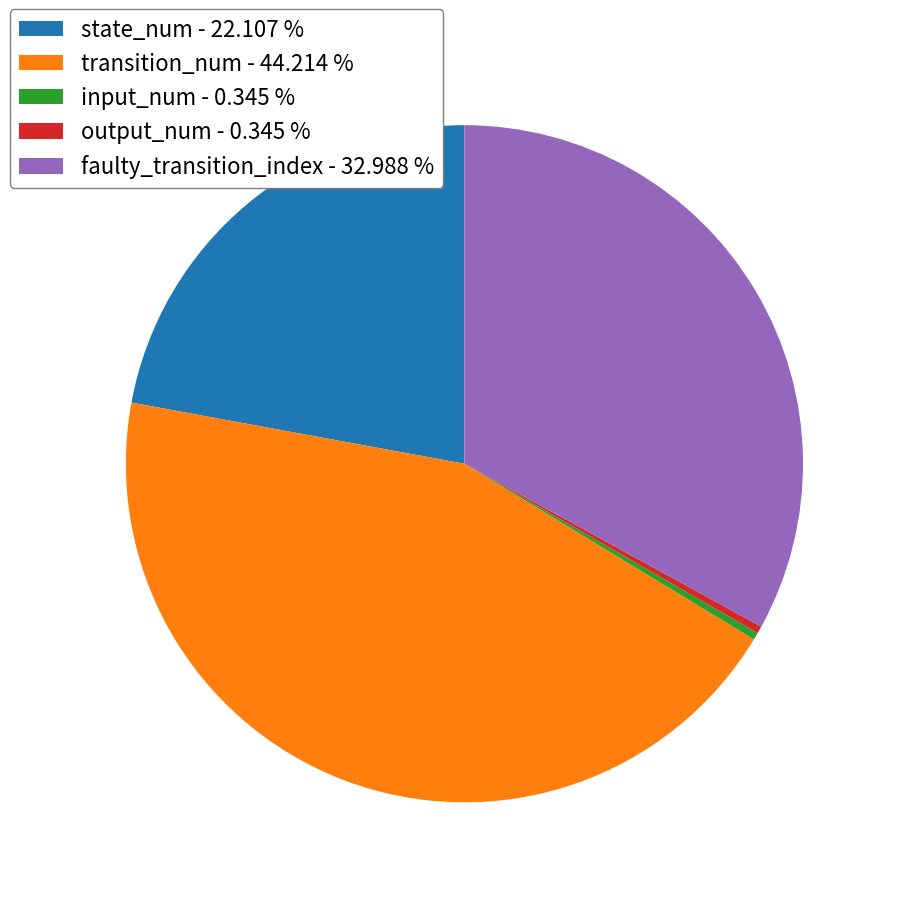

Which has a higher value, transition_num - 44.214 % or output_num - 0.345 %?

transition_num - 44.214 %